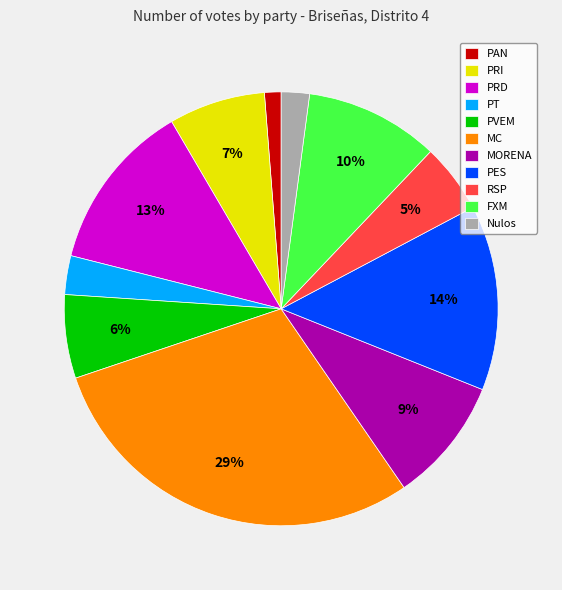

Approximately how many times larger is the value at PRD compared to MORENA?

1.4